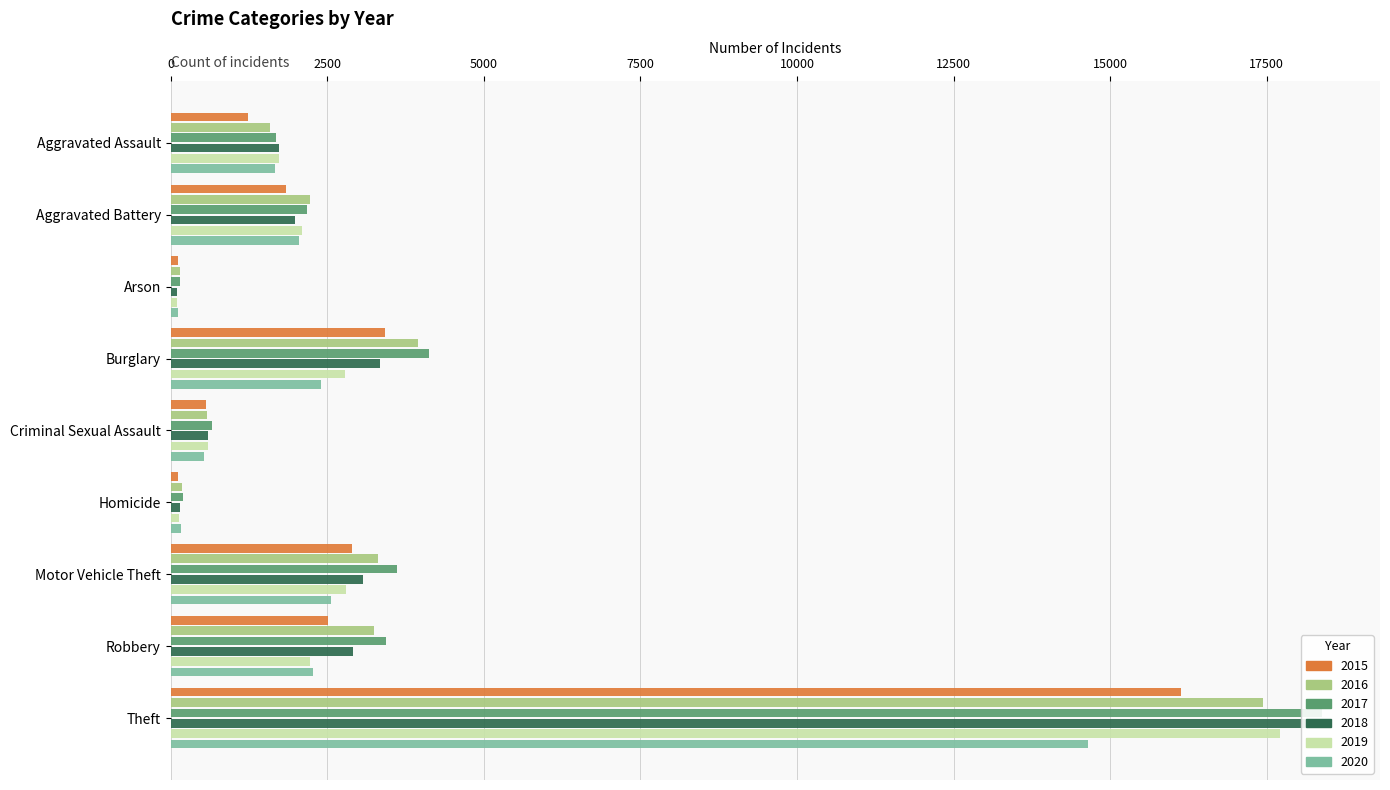

What is the average value of the 2019 series?

3356